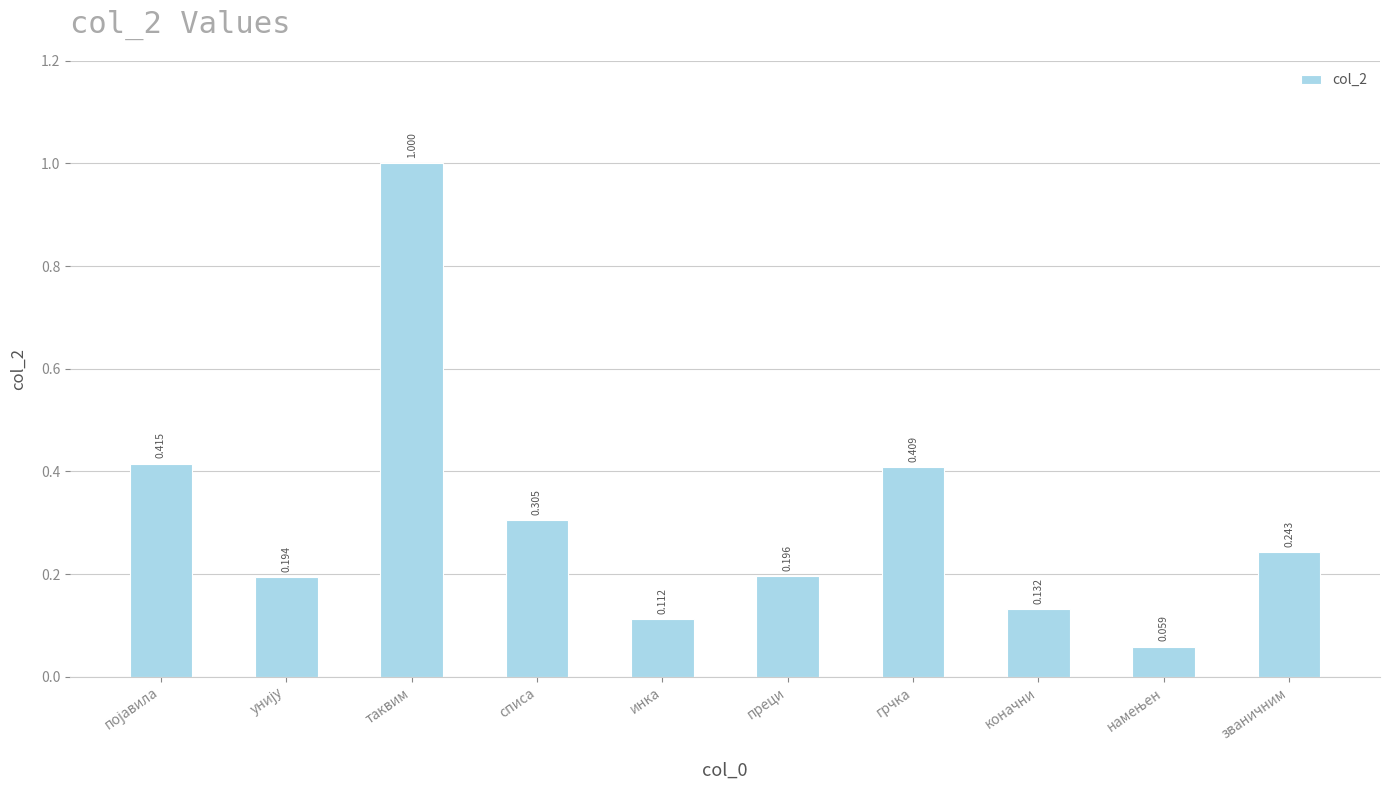

At which category does the chart reach its peak across all series?

таквим